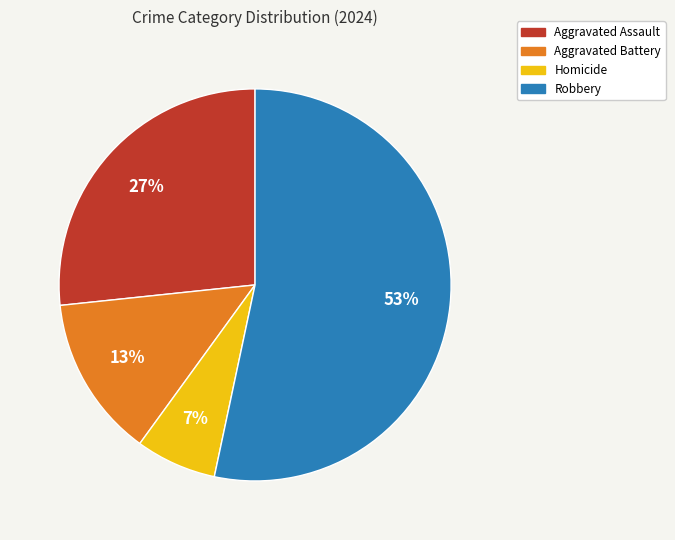

Is there a majority slice in this chart?

Yes